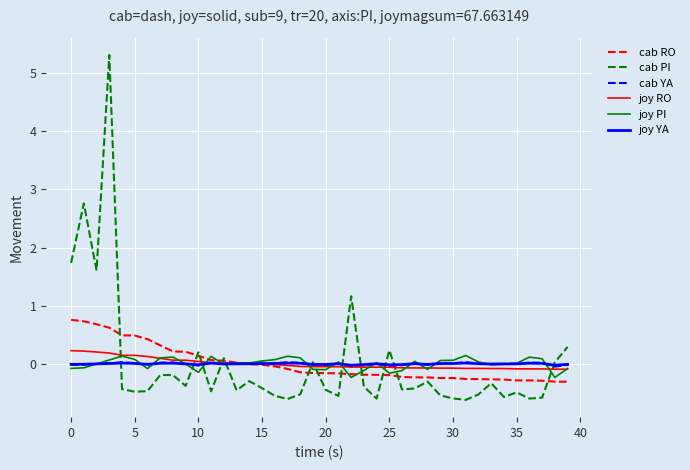

What is the minimum value shown in the chart?

-0.6